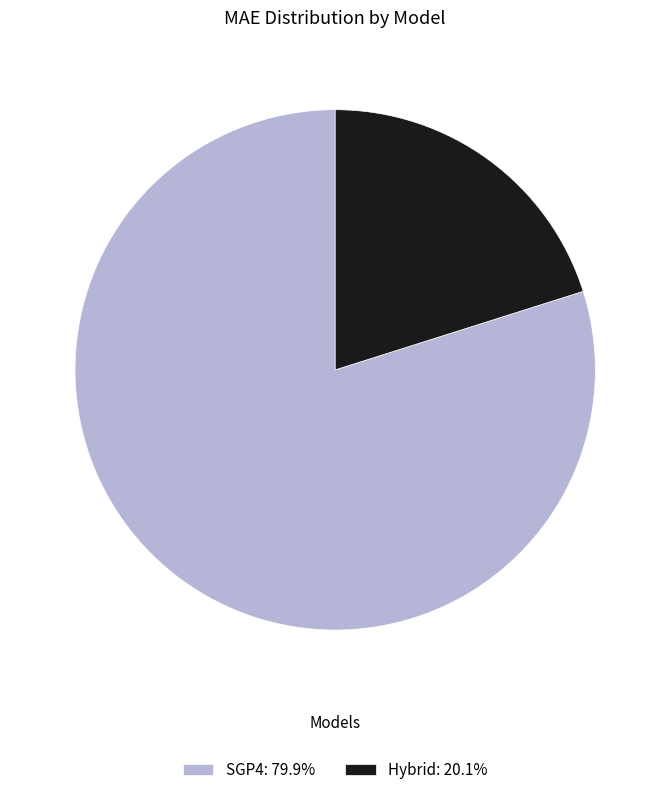

Is the sum of SGP4: 79.9% and Hybrid: 20.1% greater than half?

Yes